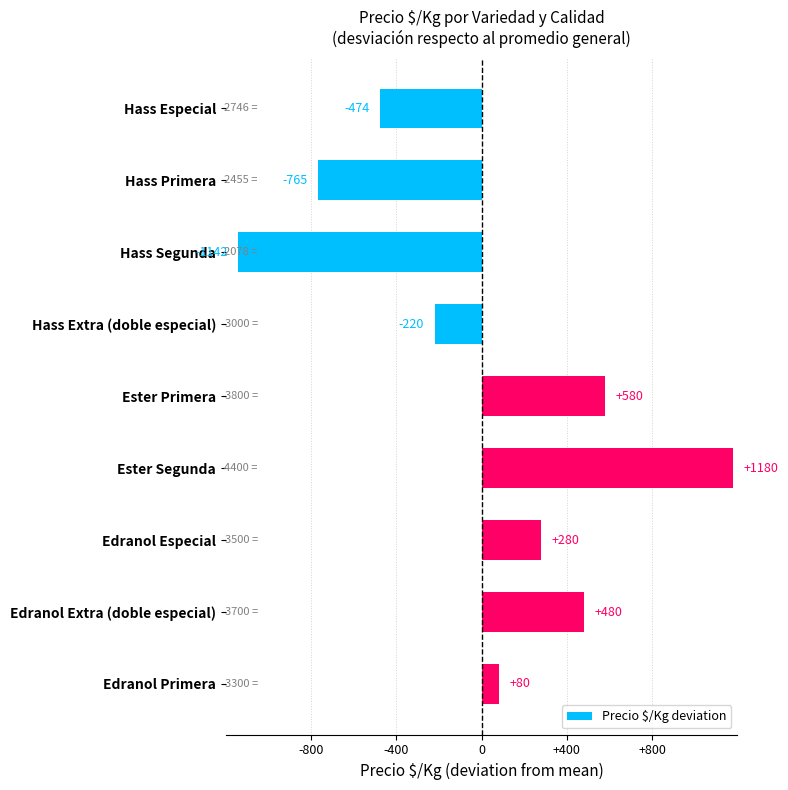

Are the bars grouped side by side (vs. stacked)?

No